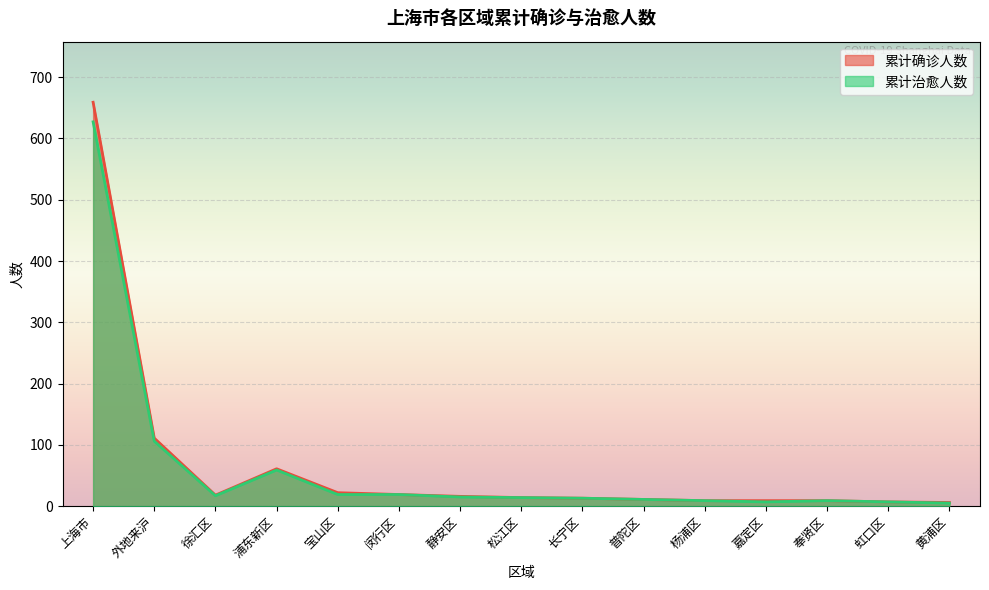

Reading left to right, extract all data points from this chart.

累计确诊人数: 上海市=659	外地来沪=111	徐汇区=18	浦东新区=61	宝山区=22	闵行区=19	静安区=16	松江区=14	长宁区=13	普陀区=11	杨浦区=9	嘉定区=9	奉贤区=9	虹口区=7	黄浦区=6
累计治愈人数: 上海市=627	外地来沪=106	徐汇区=17	浦东新区=59	宝山区=19	闵行区=19	静安区=15	松江区=14	长宁区=13	普陀区=11	杨浦区=9	嘉定区=7	奉贤区=9	虹口区=7	黄浦区=5